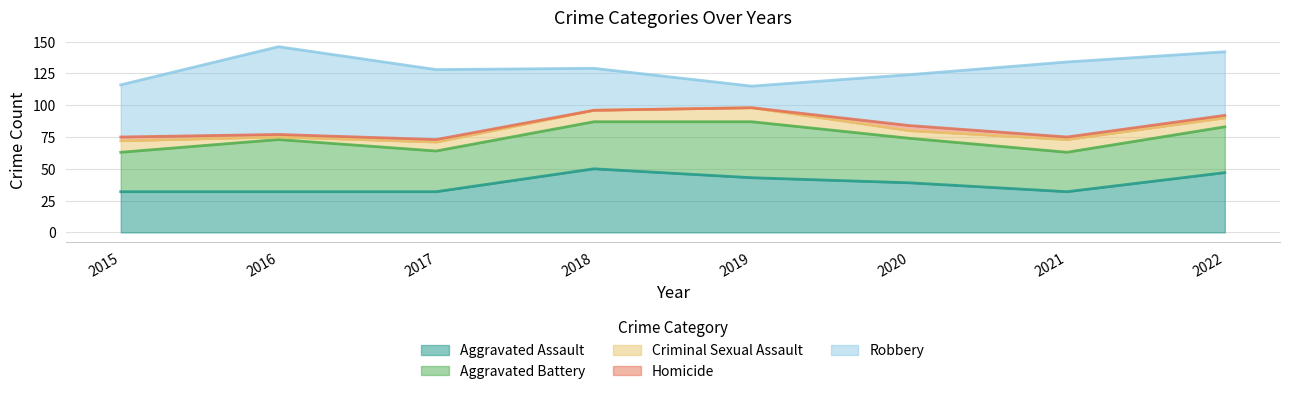

At which category does Aggravated Battery reach its first local valley?

2017